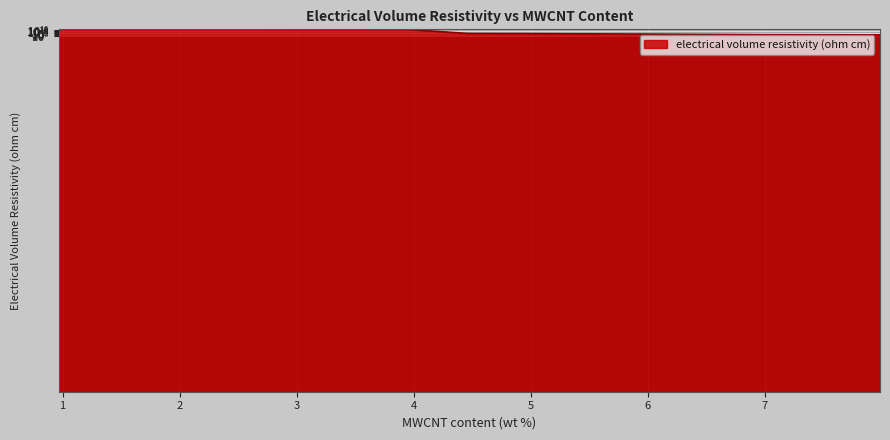

What is the label of the 4th point from the right?

5.00064820016421